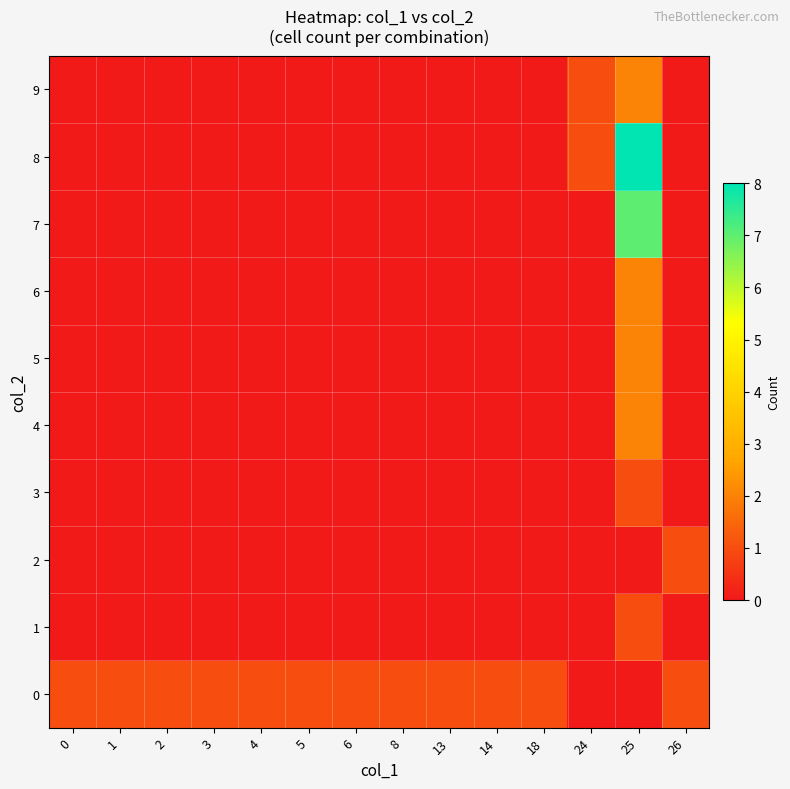

Which has a higher value, 5 or 0?

5